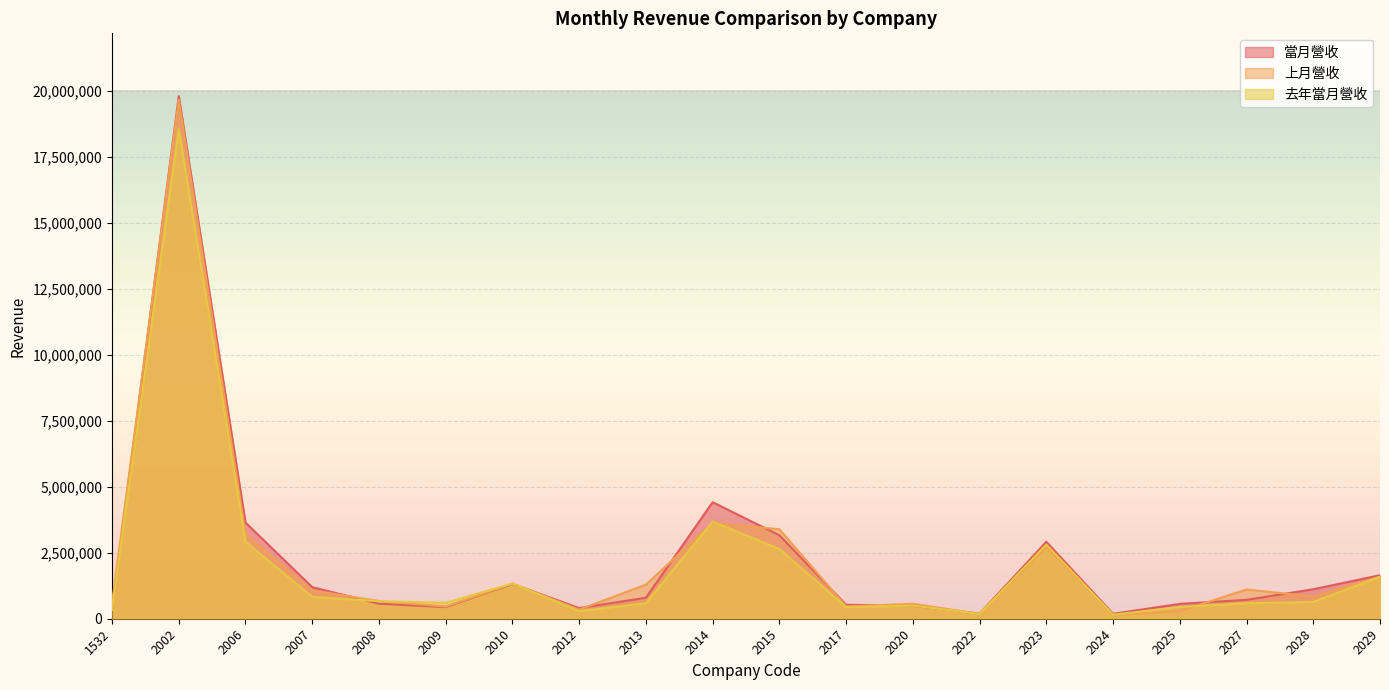

Rank the series by their average value, from lowest to highest.

去年當月營收, 上月營收, 當月營收